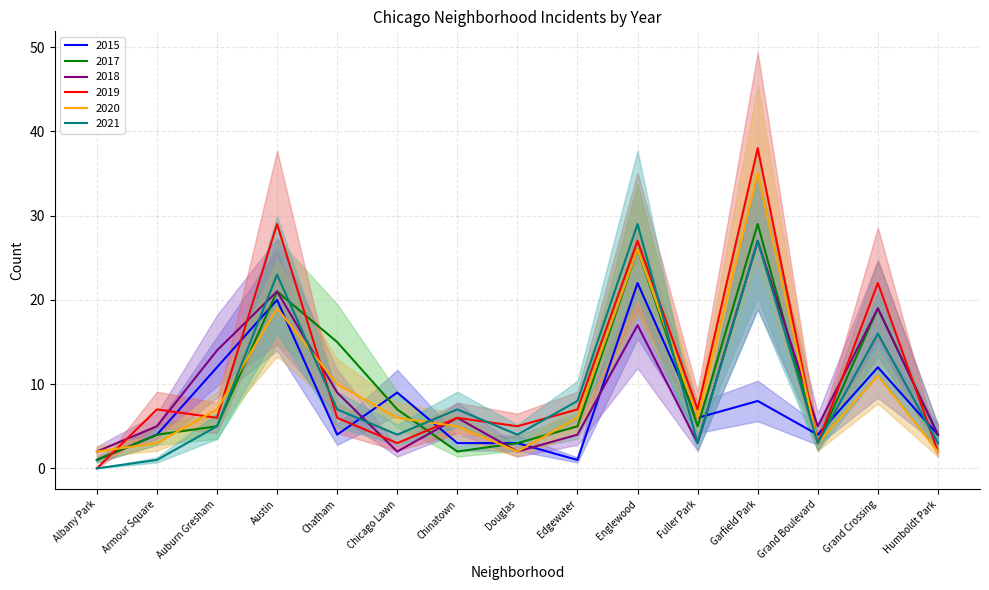

How many times do 2020 and 2017 cross each other?

6